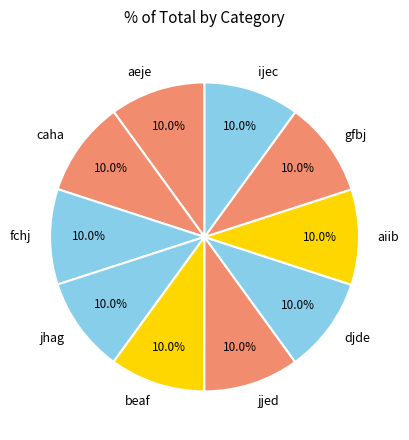

The fchj slice represents 24% of the pie. True or false?

False